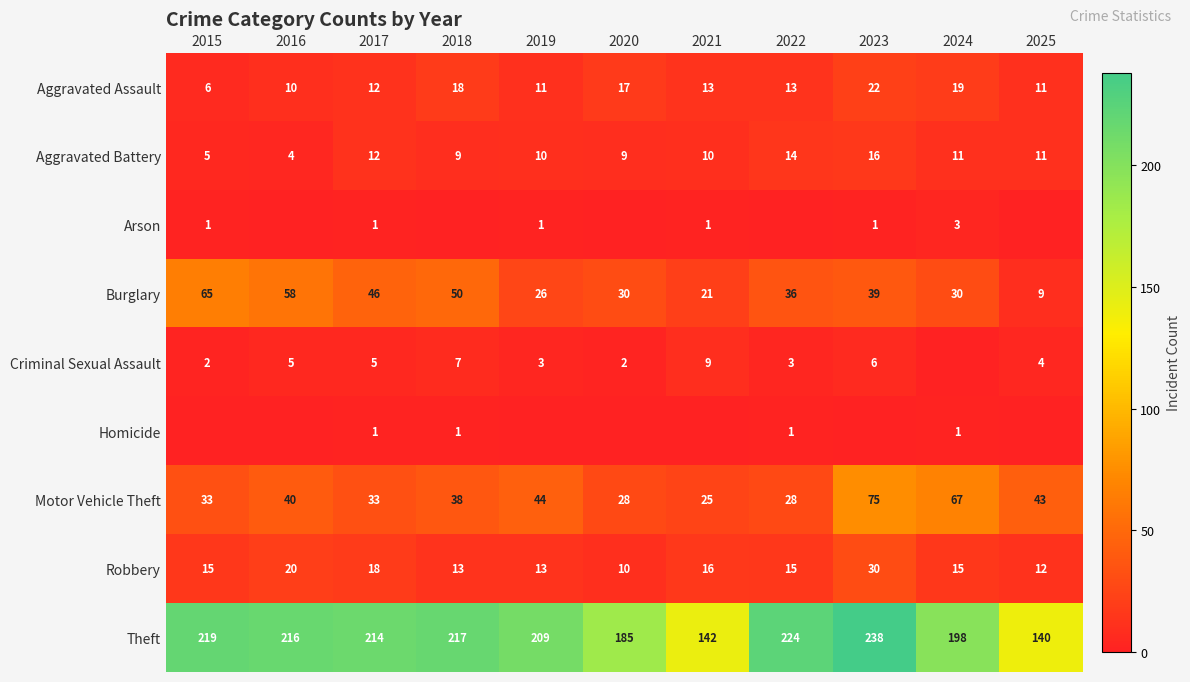

Between 2022 and 2023, which is larger?

2023